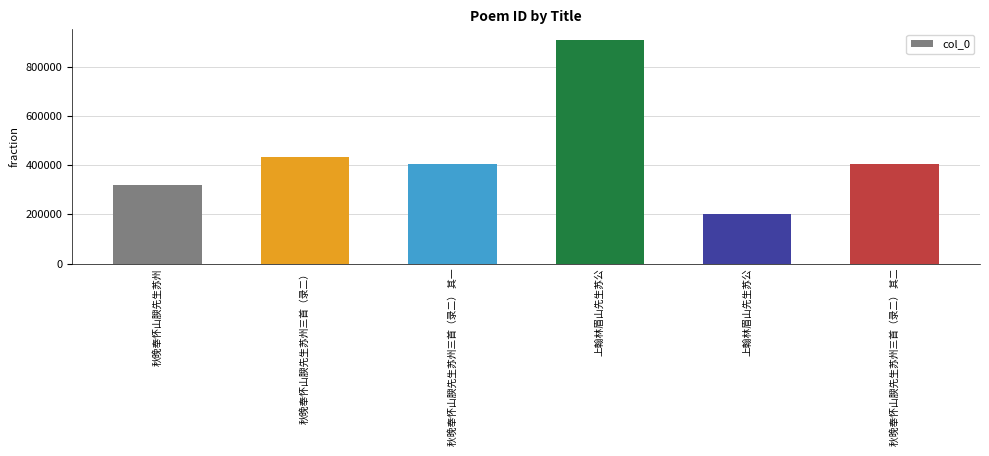

How many bars are there in total?

6